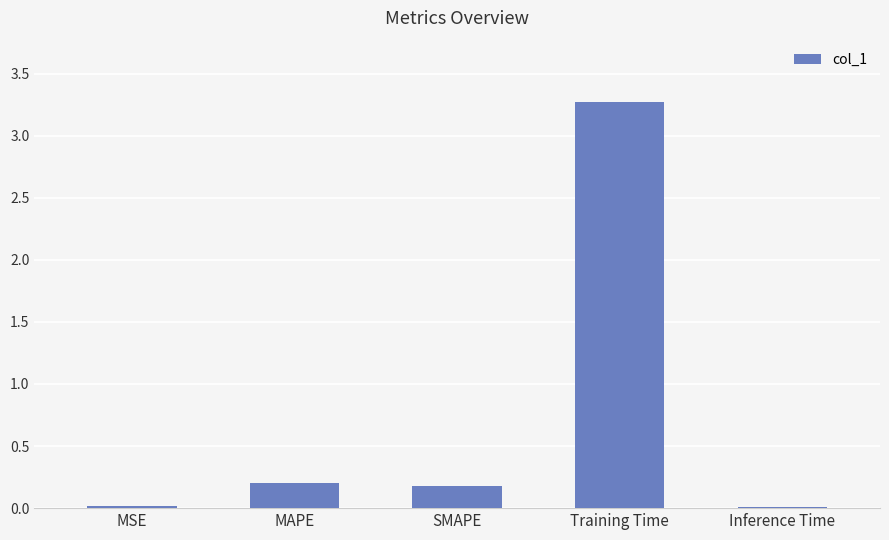

What is the change in value from SMAPE to Inference Time?

-0.2